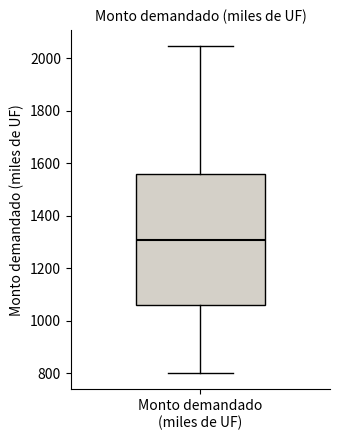

Read this box plot against the y-axis: the position of the median line, the range covered by the box, and the ends of both whiskers. The values are not printed on the chart, so give them approximately, as read against the axis.

median 1300, box 1060 to 1560, whiskers 800 to 2040